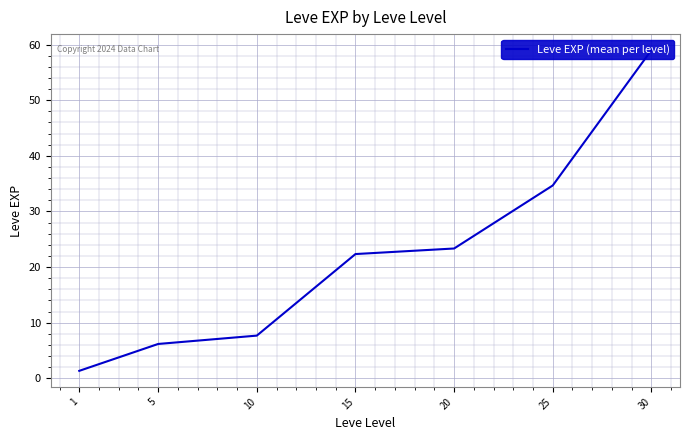

At which category does the chart reach its peak across all series?

30